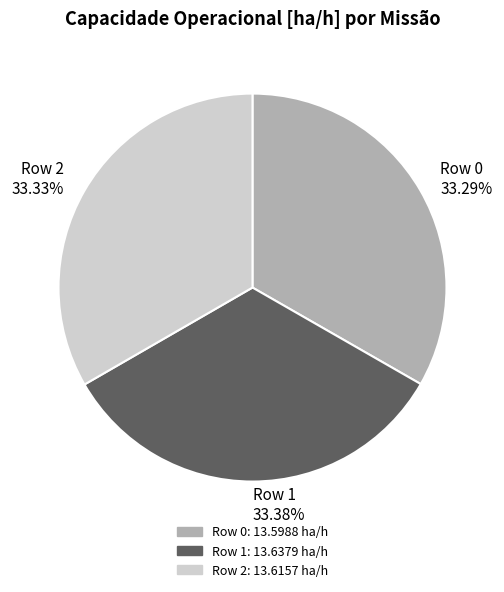

What is the ratio of the value at Row 1 to the value at Row 2?

1.0